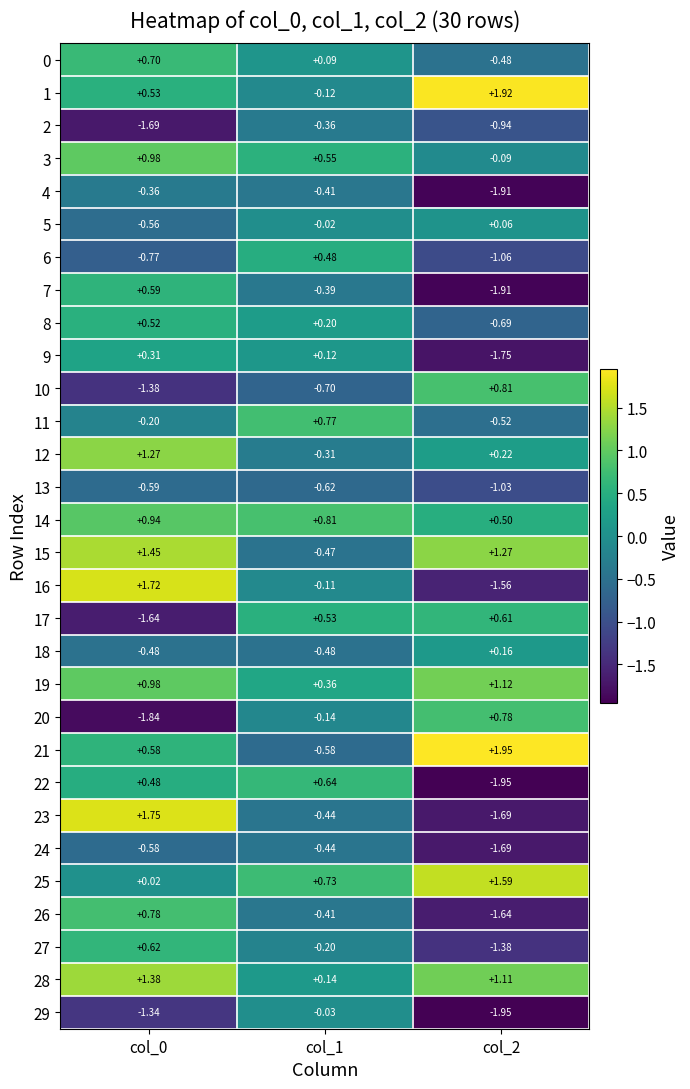

Which series changed the most between col_1 and col_2?

22